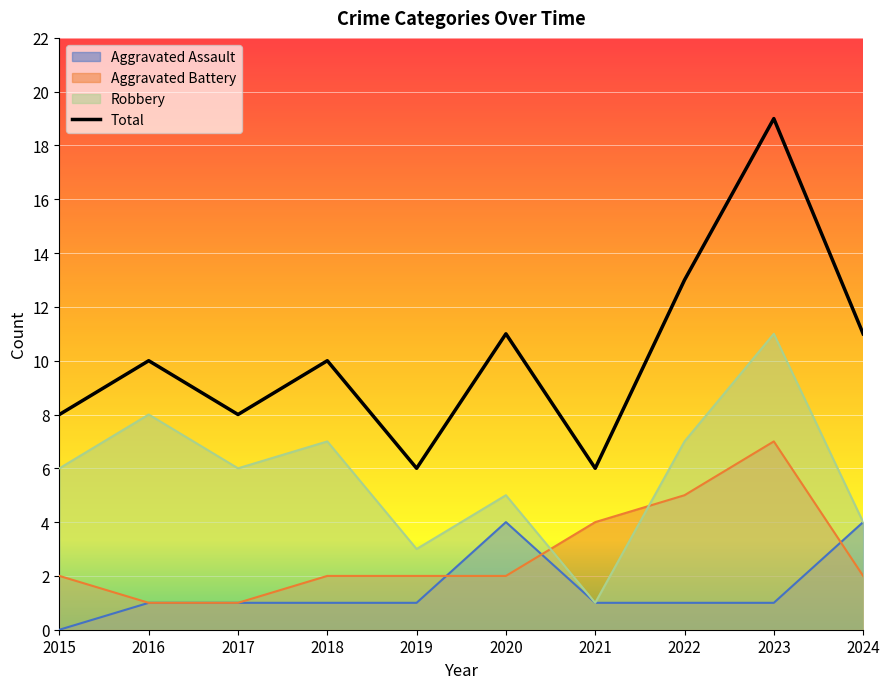

What is the value of the 5th point from the left?

6